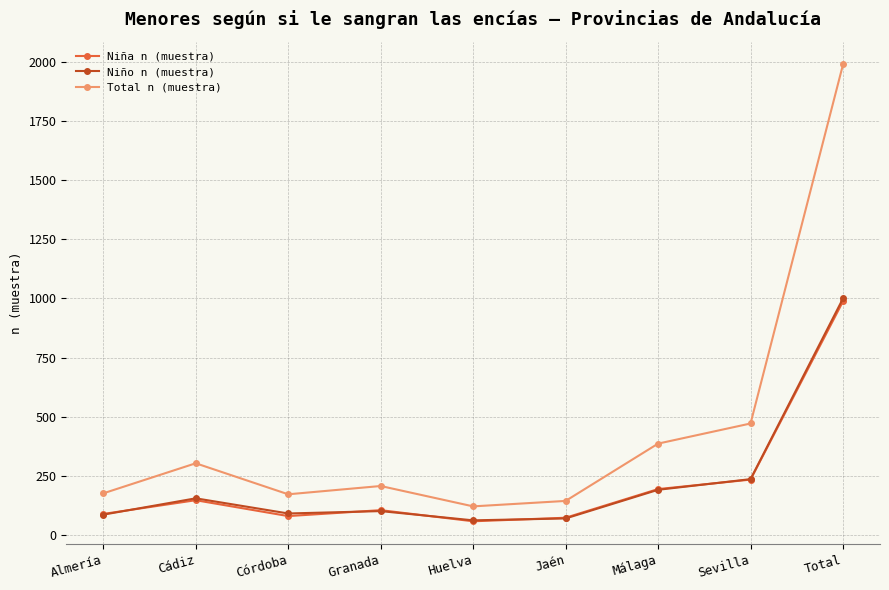

What is the label of the 1st point from the left?

Almería